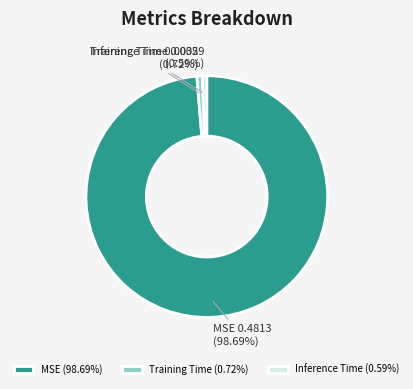

What percentage is the Training Time slice, to the nearest percent?

1%